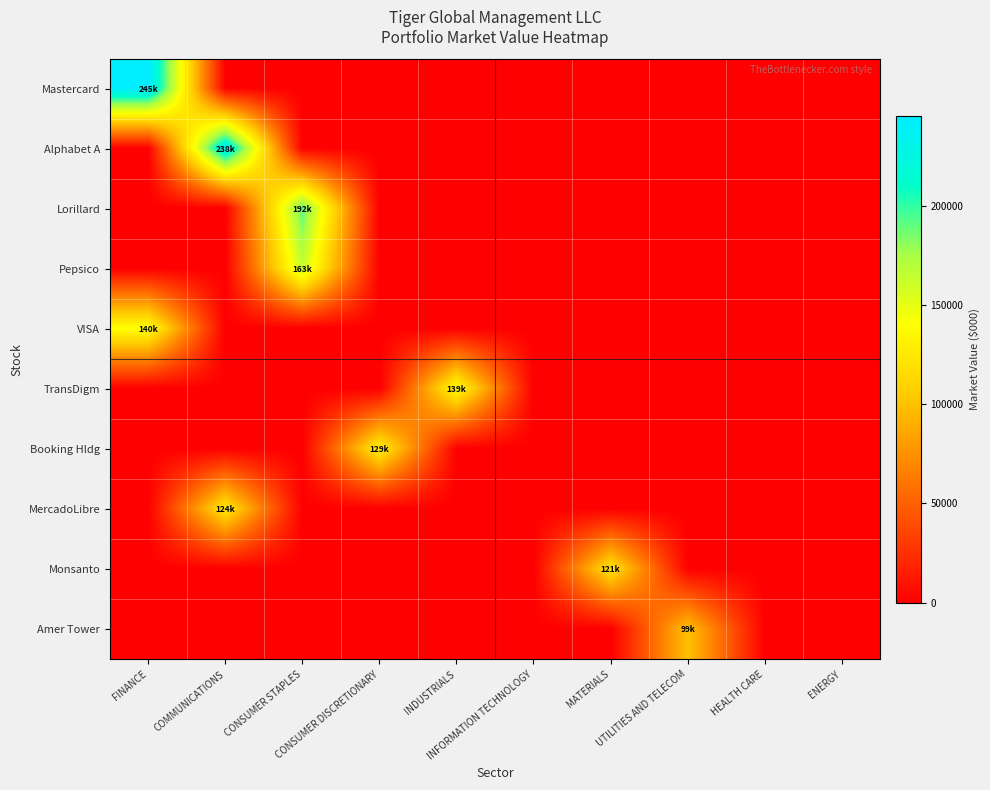

Reading left to right, list all the values displayed in this chart.

Mastercard: FINANCE=245511	COMMUNICATIONS=0	CONSUMER STAPLES=0	CONSUMER DISCRETIONARY=0	INDUSTRIALS=0	INFORMATION TECHNOLOGY=0	MATERIALS=0	UTILITIES AND TELECOM=0	HEALTH CARE=0	ENERGY=0
Alphabet A: FINANCE=0	COMMUNICATIONS=238598	CONSUMER STAPLES=0	CONSUMER DISCRETIONARY=0	INDUSTRIALS=0	INFORMATION TECHNOLOGY=0	MATERIALS=0	UTILITIES AND TELECOM=0	HEALTH CARE=0	ENERGY=0
Lorillard: FINANCE=0	COMMUNICATIONS=0	CONSUMER STAPLES=192064	CONSUMER DISCRETIONARY=0	INDUSTRIALS=0	INFORMATION TECHNOLOGY=0	MATERIALS=0	UTILITIES AND TELECOM=0	HEALTH CARE=0	ENERGY=0
Pepsico: FINANCE=0	COMMUNICATIONS=0	CONSUMER STAPLES=163515	CONSUMER DISCRETIONARY=0	INDUSTRIALS=0	INFORMATION TECHNOLOGY=0	MATERIALS=0	UTILITIES AND TELECOM=0	HEALTH CARE=0	ENERGY=0
VISA: FINANCE=140788	COMMUNICATIONS=0	CONSUMER STAPLES=0	CONSUMER DISCRETIONARY=0	INDUSTRIALS=0	INFORMATION TECHNOLOGY=0	MATERIALS=0	UTILITIES AND TELECOM=0	HEALTH CARE=0	ENERGY=0
TransDigm: FINANCE=0	COMMUNICATIONS=0	CONSUMER STAPLES=0	CONSUMER DISCRETIONARY=0	INDUSTRIALS=139298	INFORMATION TECHNOLOGY=0	MATERIALS=0	UTILITIES AND TELECOM=0	HEALTH CARE=0	ENERGY=0
Booking Hldg: FINANCE=0	COMMUNICATIONS=0	CONSUMER STAPLES=0	CONSUMER DISCRETIONARY=129787	INDUSTRIALS=0	INFORMATION TECHNOLOGY=0	MATERIALS=0	UTILITIES AND TELECOM=0	HEALTH CARE=0	ENERGY=0
MercadoLibre: FINANCE=0	COMMUNICATIONS=124662	CONSUMER STAPLES=0	CONSUMER DISCRETIONARY=0	INDUSTRIALS=0	INFORMATION TECHNOLOGY=0	MATERIALS=0	UTILITIES AND TELECOM=0	HEALTH CARE=0	ENERGY=0
Monsanto: FINANCE=0	COMMUNICATIONS=0	CONSUMER STAPLES=0	CONSUMER DISCRETIONARY=0	INDUSTRIALS=0	INFORMATION TECHNOLOGY=0	MATERIALS=121955	UTILITIES AND TELECOM=0	HEALTH CARE=0	ENERGY=0
Amer Tower: FINANCE=0	COMMUNICATIONS=0	CONSUMER STAPLES=0	CONSUMER DISCRETIONARY=0	INDUSTRIALS=0	INFORMATION TECHNOLOGY=0	MATERIALS=0	UTILITIES AND TELECOM=99565	HEALTH CARE=0	ENERGY=0